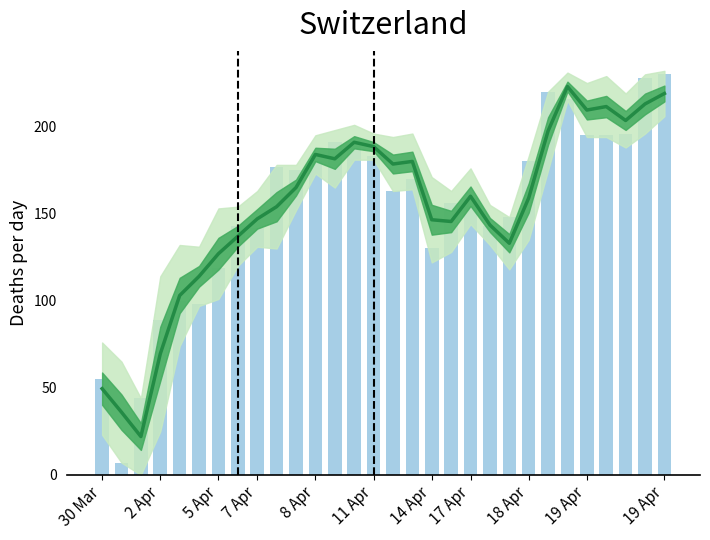

Which series changed the most between 7 Apr and 19 Apr?

median